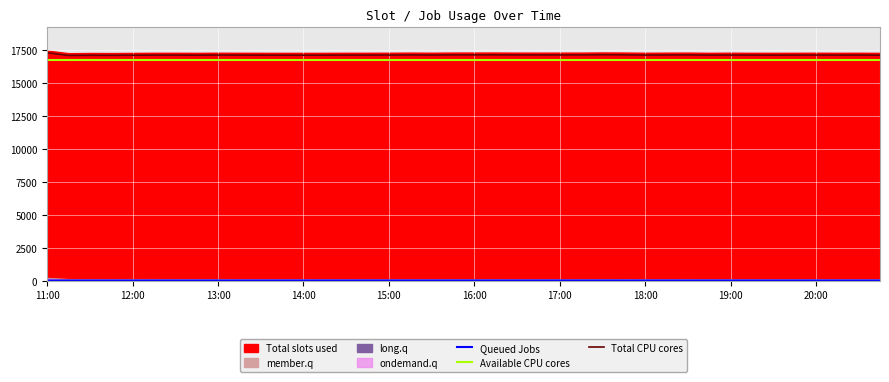

What is the difference between the second highest and second lowest values in the Queued Jobs series?

2.7